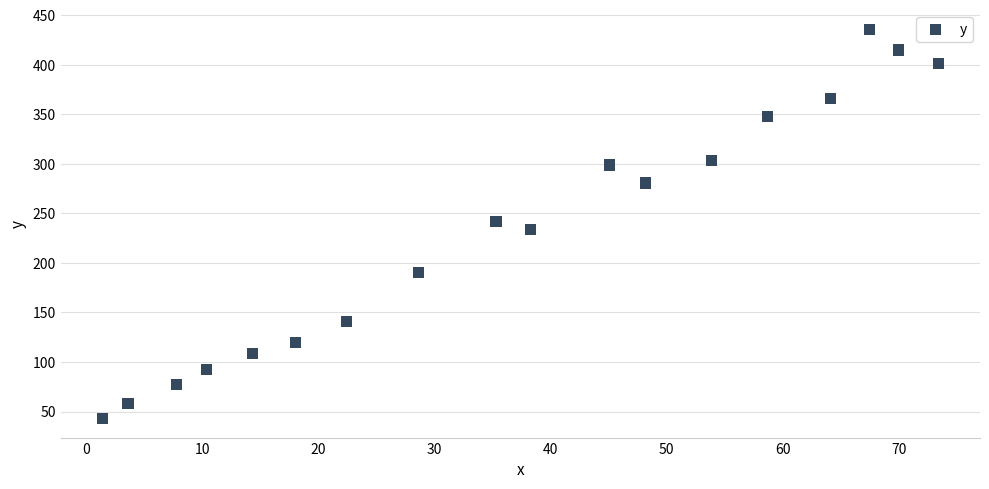

What is the range of X values (max minus min)?

72.0